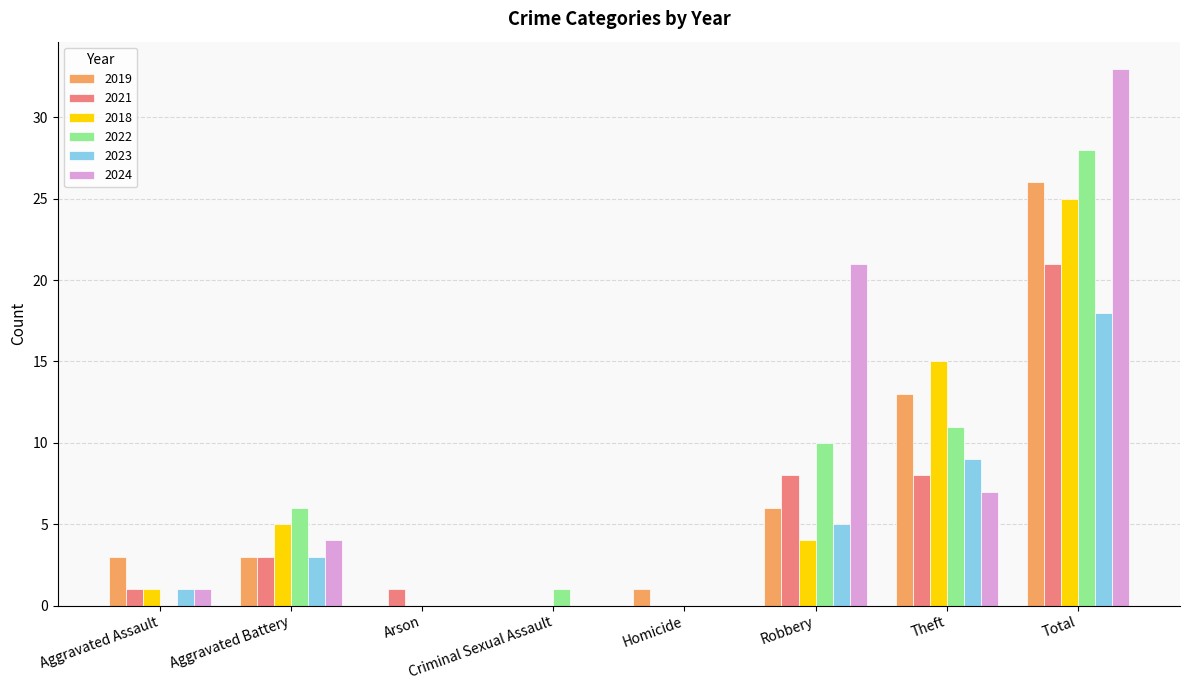

Are the bars grouped side by side (vs. stacked)?

Yes